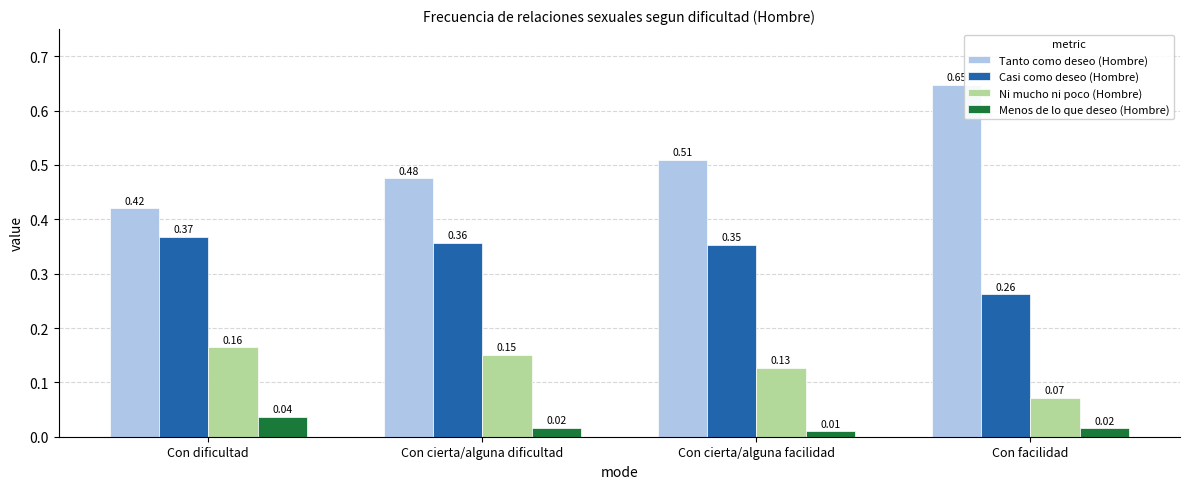

What is the sum of the Tanto como deseo (Hombre) values at Con cierta/alguna dificultad and Con dificultad?

0.9